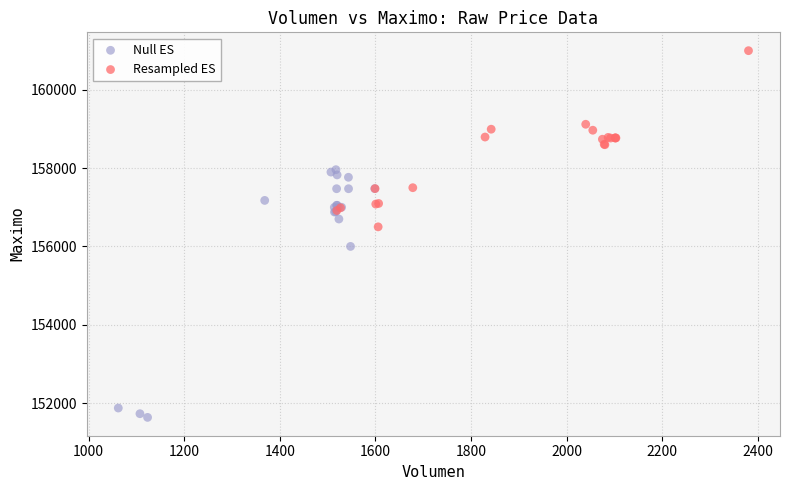

Which series has the widest spread of Y values?

Null ES